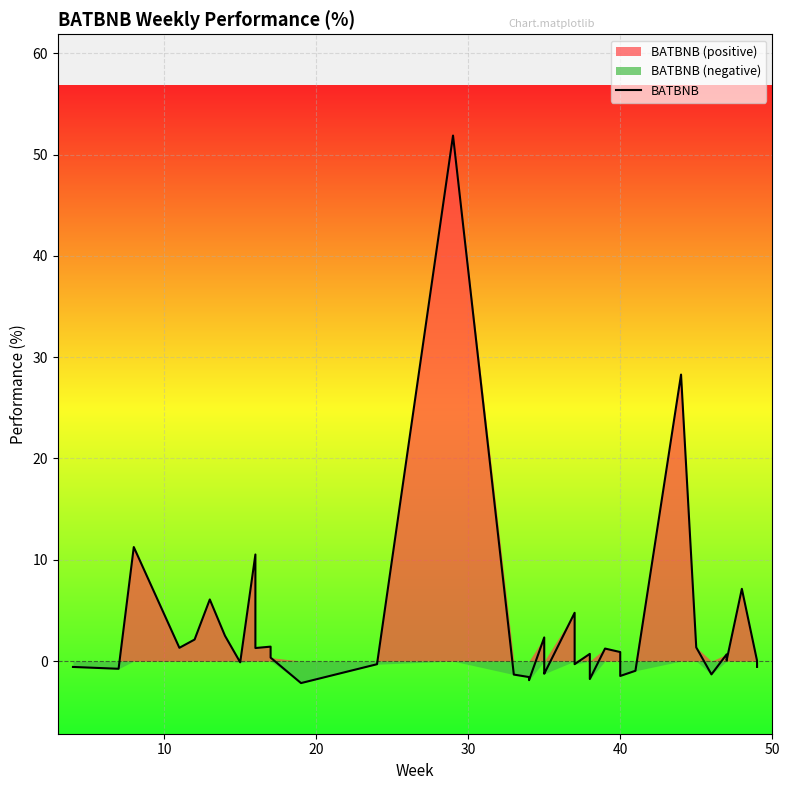

What is the average value?

2.9